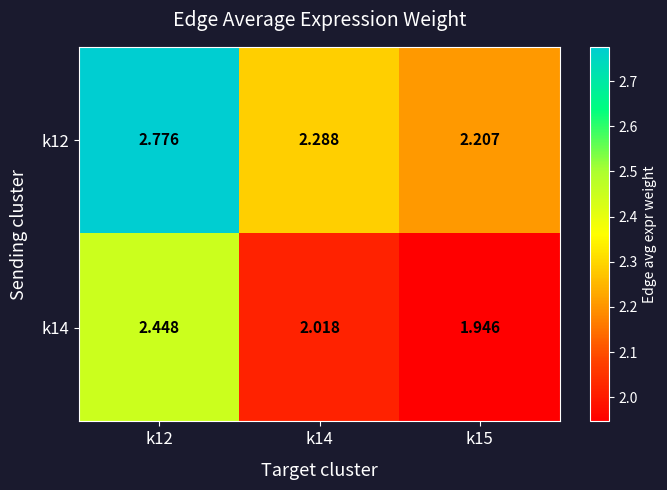

Rank the series by their maximum value, from lowest to highest.

k14, k12